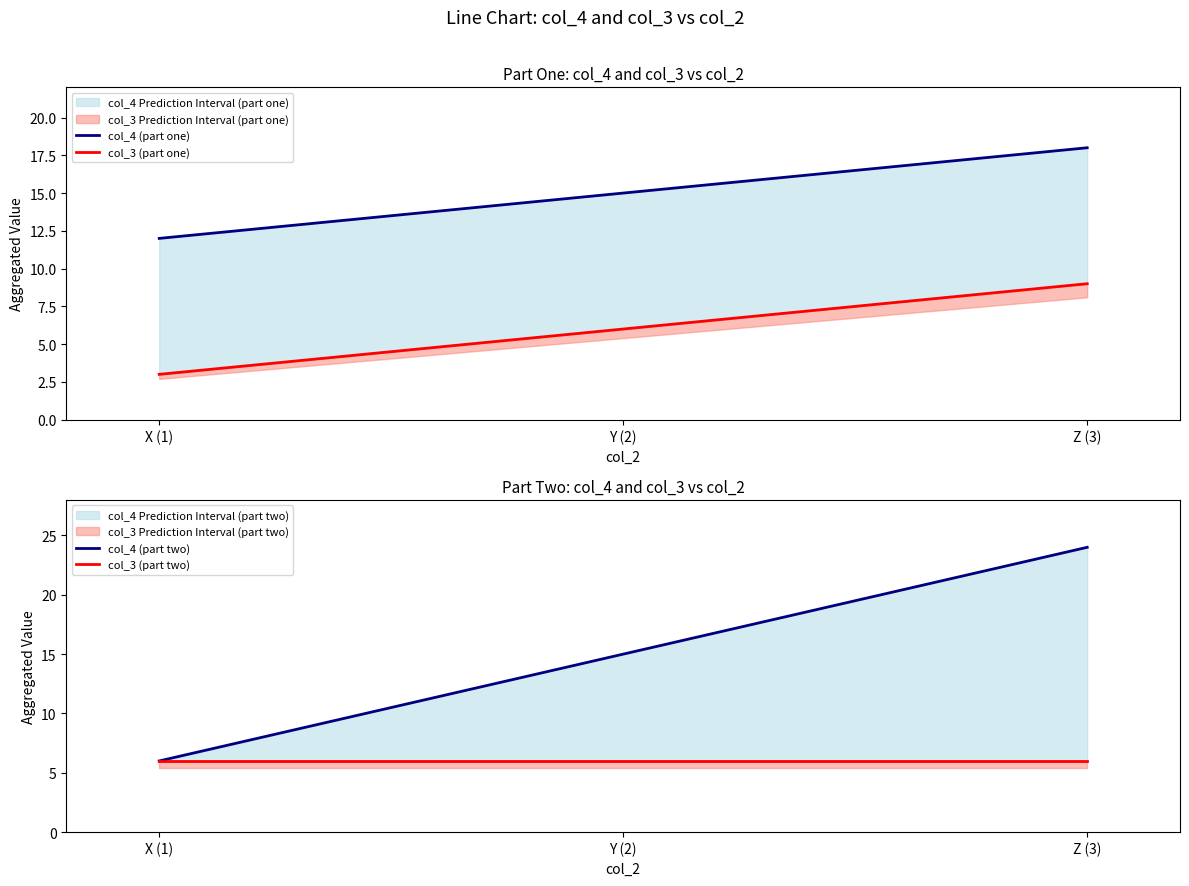

At which label does col_3 (part one) first exceed 6?

Z (3)